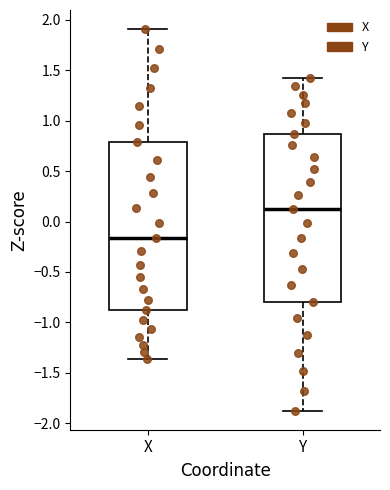

Which box has the highest median line?

Y